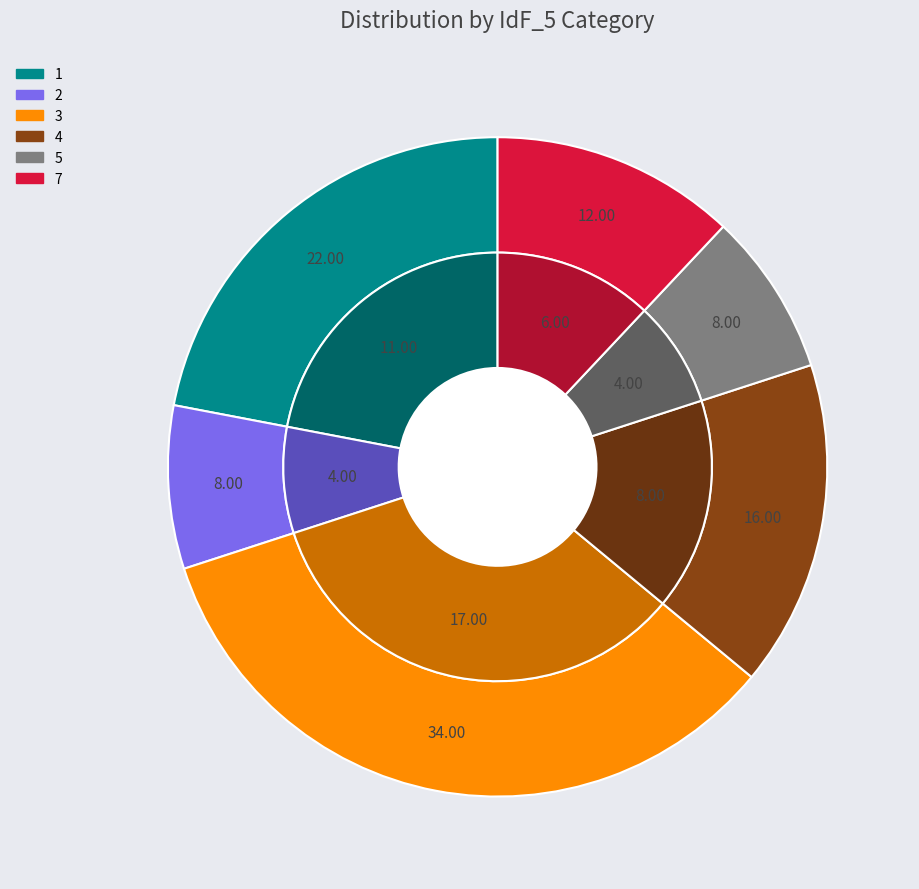

True or false: 1 accounts for 12% of the total.

False